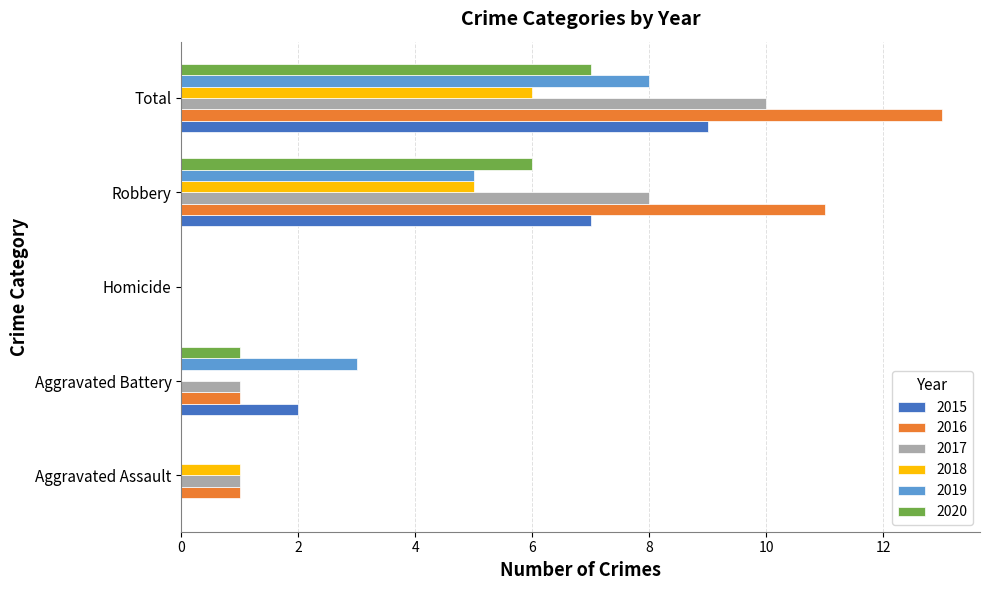

At which category is the sum across all series the highest?

Total